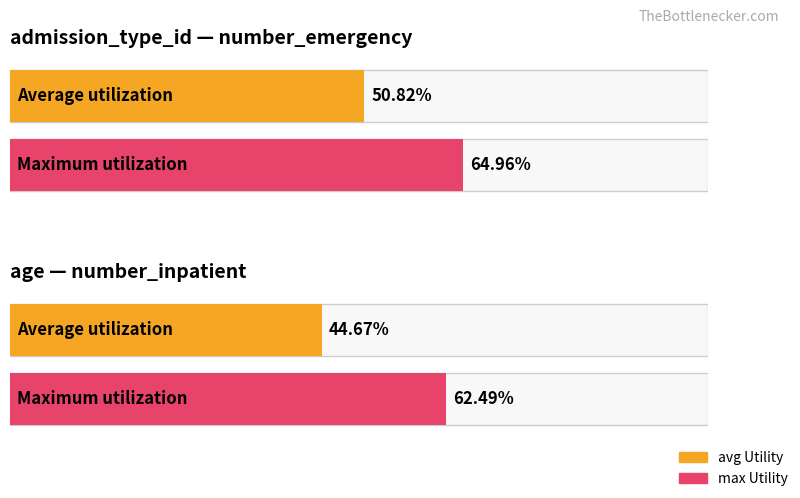

How many series are shown in this chart?

2